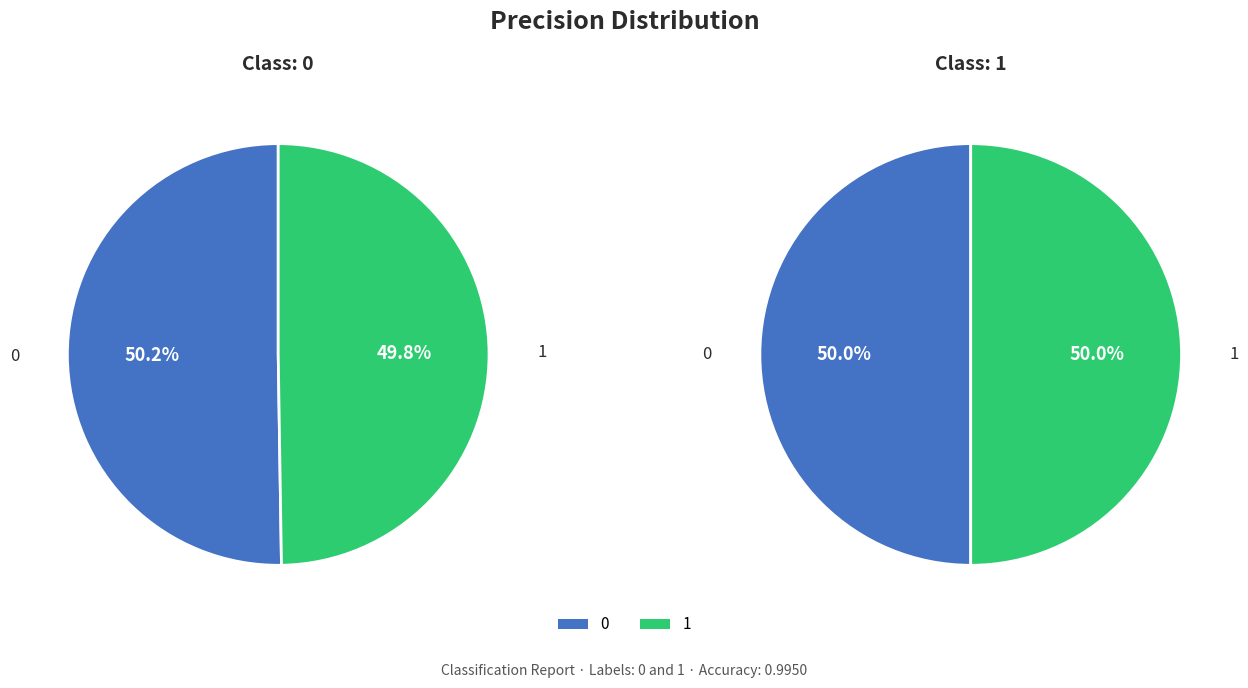

What is the smallest slice in the pie chart?

1